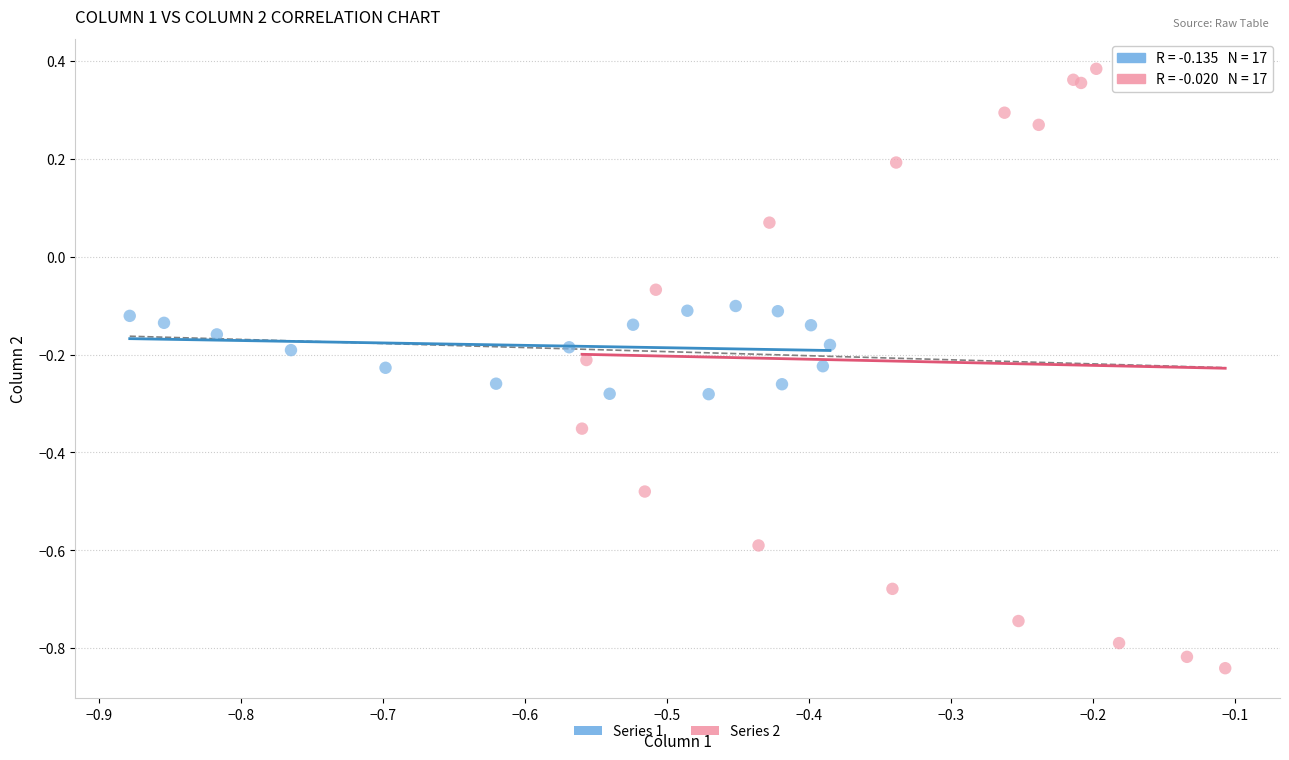

Which series contains the highest Y value?

Series 2